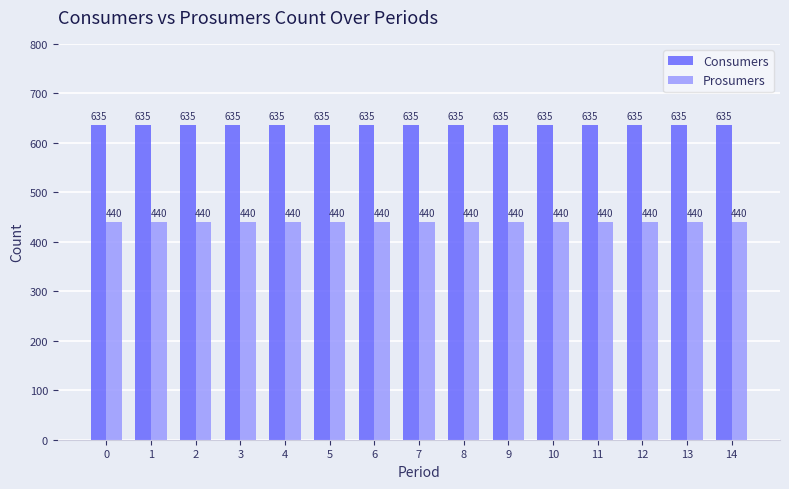

Reading left to right, list all the values displayed in this chart.

Consumers: 0=635	1=635	2=635	3=635	4=635	5=635	6=635	7=635	8=635	9=635	10=635	11=635	12=635	13=635	14=635
Prosumers: 0=440	1=440	2=440	3=440	4=440	5=440	6=440	7=440	8=440	9=440	10=440	11=440	12=440	13=440	14=440